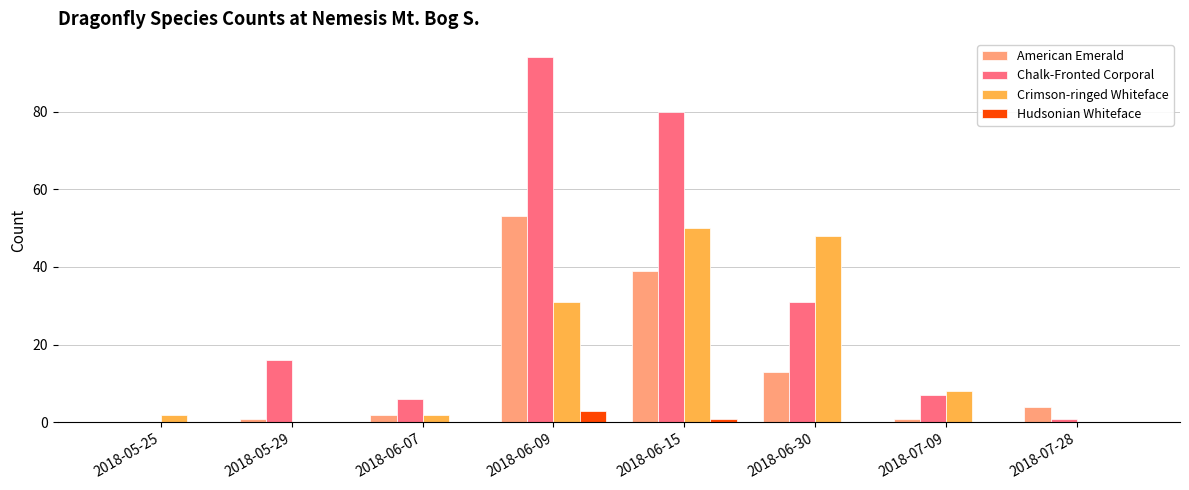

What is the spread (max minus min) of values at 2018-05-25?

2